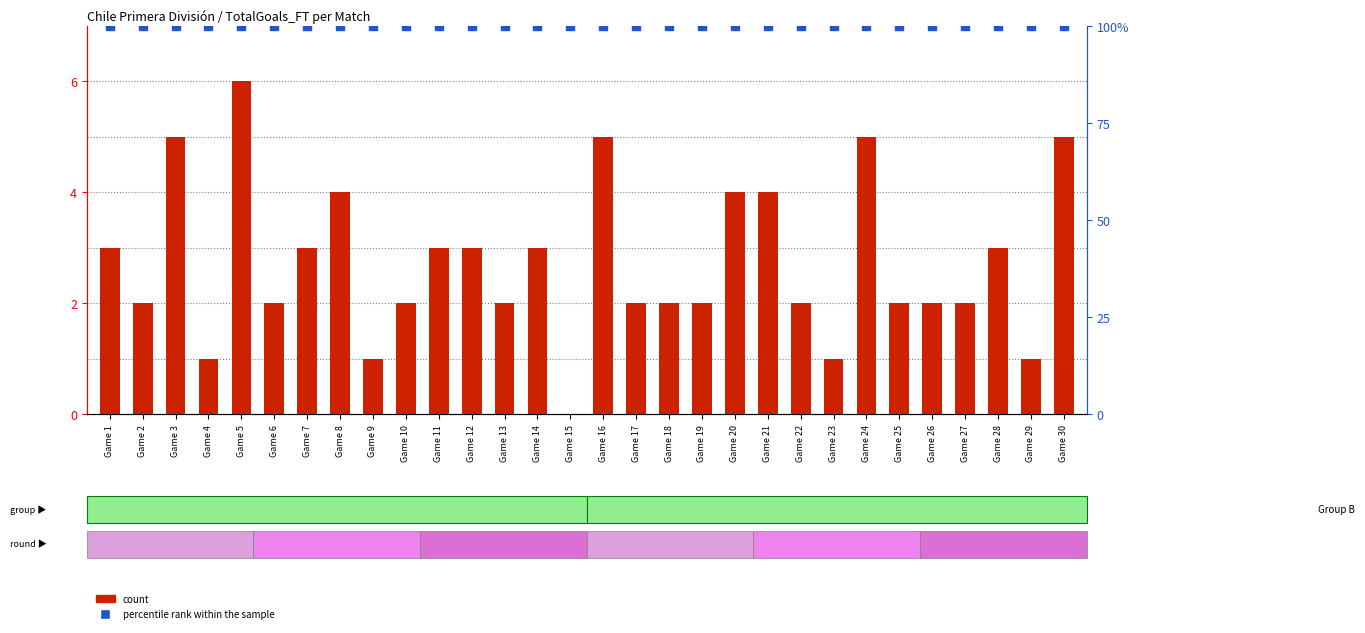

Is the value of percentile rank within the sample at Game 14 greater than the value of count at Game 6?

Yes